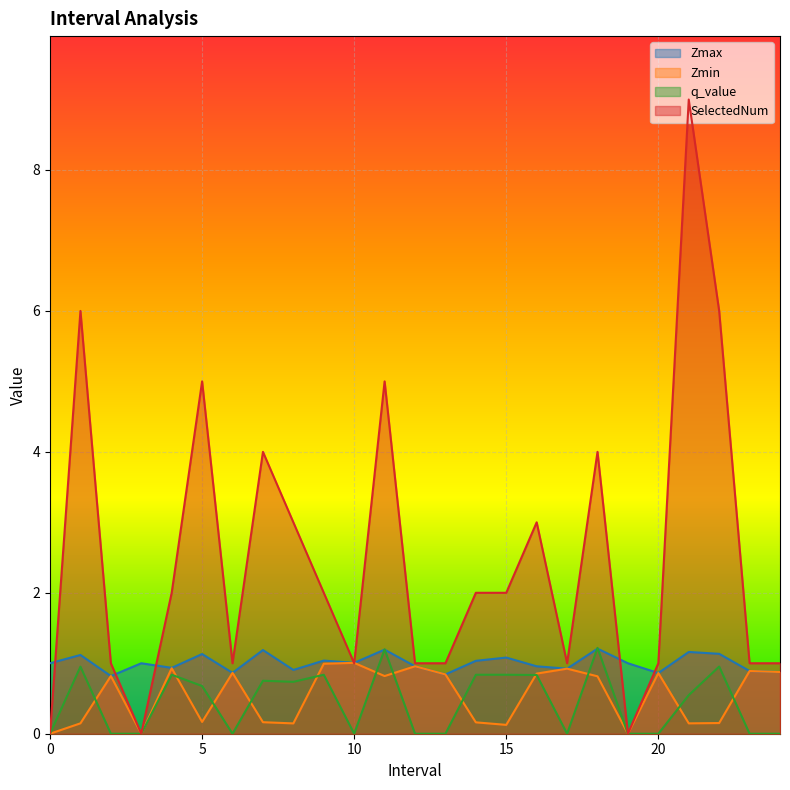

What is the value of the Zmax point at the 12th from the left?

1.2